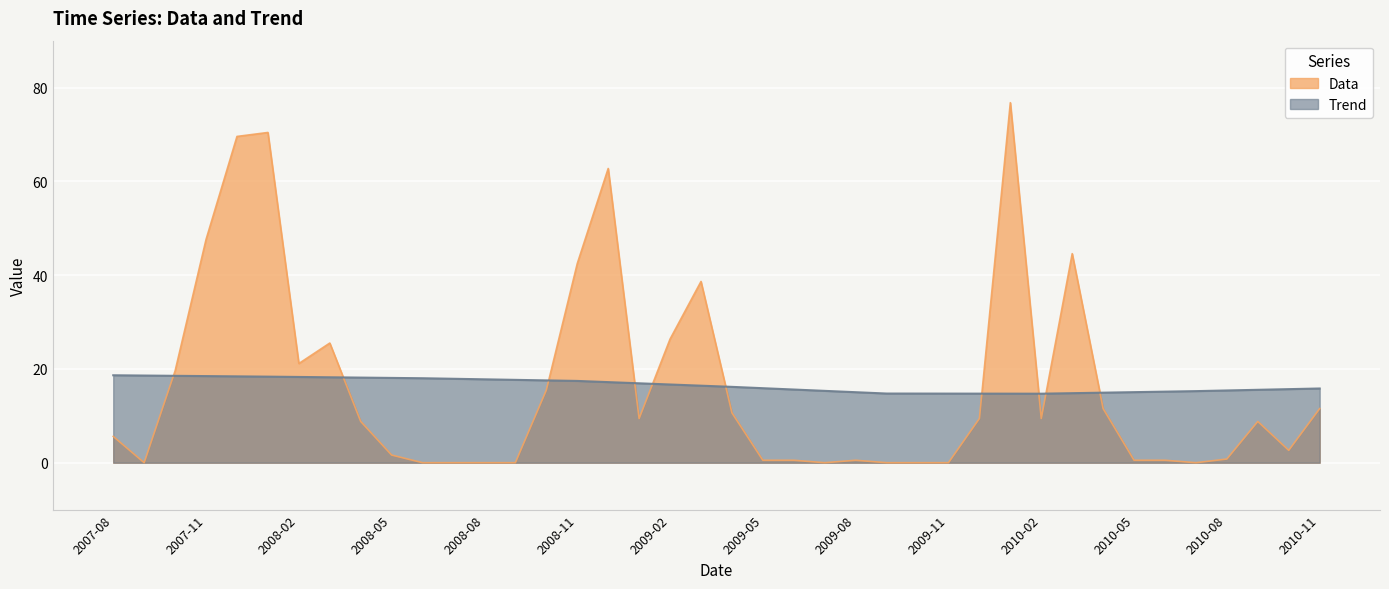

What is the maximum value shown in the chart?

76.8